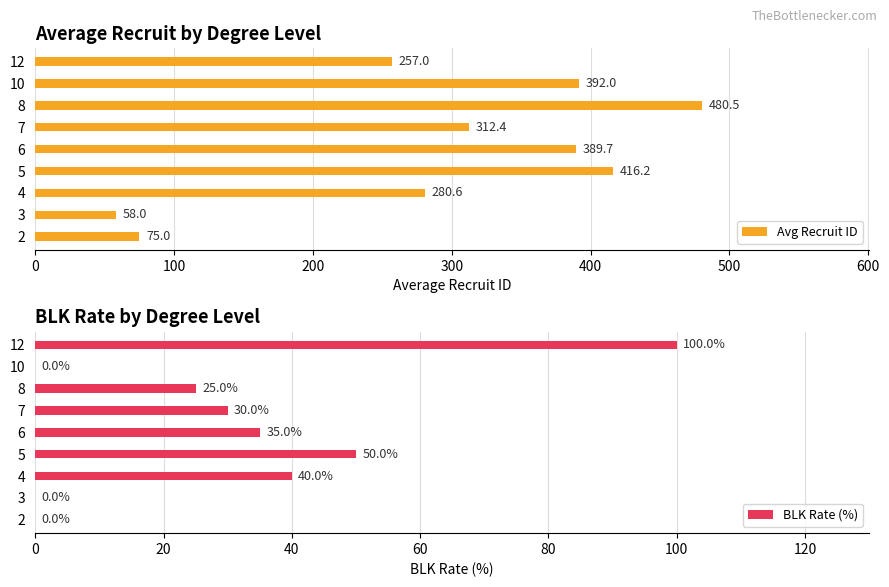

Which series has the widest spread of values?

Avg Recruit ID